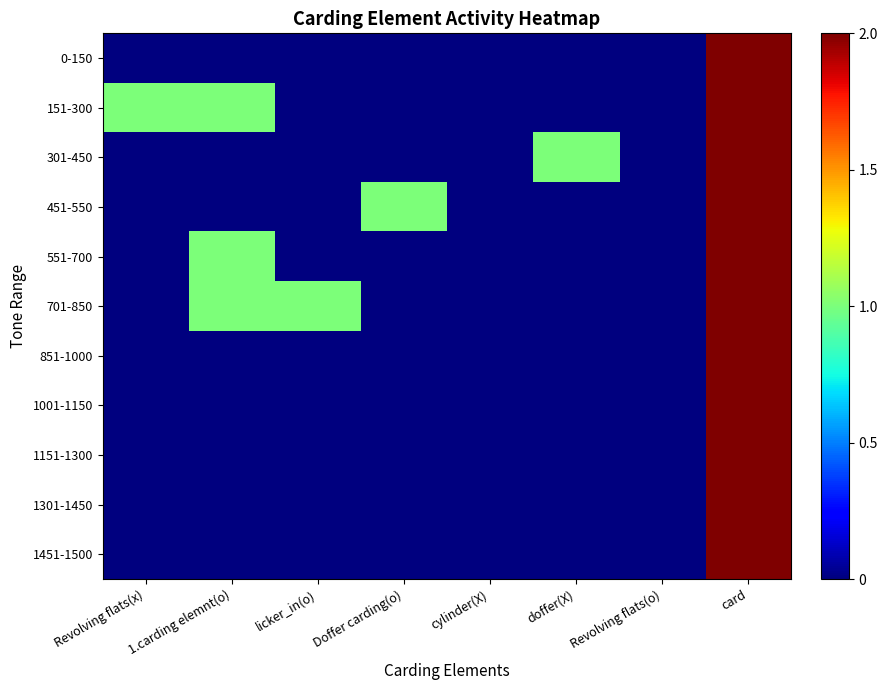

Reading right to left, list all the values displayed in this chart.

0-150: card=2	Revolving flats(o)=0	doffer(X)=0	cylinder(X)=0	Doffer carding(o)=0	licker_in(o)=0	1.carding elemnt(o)=0	Revolving flats(x)=0
151-300: card=2	Revolving flats(o)=0	doffer(X)=0	cylinder(X)=0	Doffer carding(o)=0	licker_in(o)=0	1.carding elemnt(o)=1	Revolving flats(x)=1
301-450: card=2	Revolving flats(o)=0	doffer(X)=1	cylinder(X)=0	Doffer carding(o)=0	licker_in(o)=0	1.carding elemnt(o)=0	Revolving flats(x)=0
451-550: card=2	Revolving flats(o)=0	doffer(X)=0	cylinder(X)=0	Doffer carding(o)=1	licker_in(o)=0	1.carding elemnt(o)=0	Revolving flats(x)=0
551-700: card=2	Revolving flats(o)=0	doffer(X)=0	cylinder(X)=0	Doffer carding(o)=0	licker_in(o)=0	1.carding elemnt(o)=1	Revolving flats(x)=0
701-850: card=2	Revolving flats(o)=0	doffer(X)=0	cylinder(X)=0	Doffer carding(o)=0	licker_in(o)=1	1.carding elemnt(o)=1	Revolving flats(x)=0
851-1000: card=2	Revolving flats(o)=0	doffer(X)=0	cylinder(X)=0	Doffer carding(o)=0	licker_in(o)=0	1.carding elemnt(o)=0	Revolving flats(x)=0
1001-1150: card=2	Revolving flats(o)=0	doffer(X)=0	cylinder(X)=0	Doffer carding(o)=0	licker_in(o)=0	1.carding elemnt(o)=0	Revolving flats(x)=0
1151-1300: card=2	Revolving flats(o)=0	doffer(X)=0	cylinder(X)=0	Doffer carding(o)=0	licker_in(o)=0	1.carding elemnt(o)=0	Revolving flats(x)=0
1301-1450: card=2	Revolving flats(o)=0	doffer(X)=0	cylinder(X)=0	Doffer carding(o)=0	licker_in(o)=0	1.carding elemnt(o)=0	Revolving flats(x)=0
1451-1500: card=2	Revolving flats(o)=0	doffer(X)=0	cylinder(X)=0	Doffer carding(o)=0	licker_in(o)=0	1.carding elemnt(o)=0	Revolving flats(x)=0